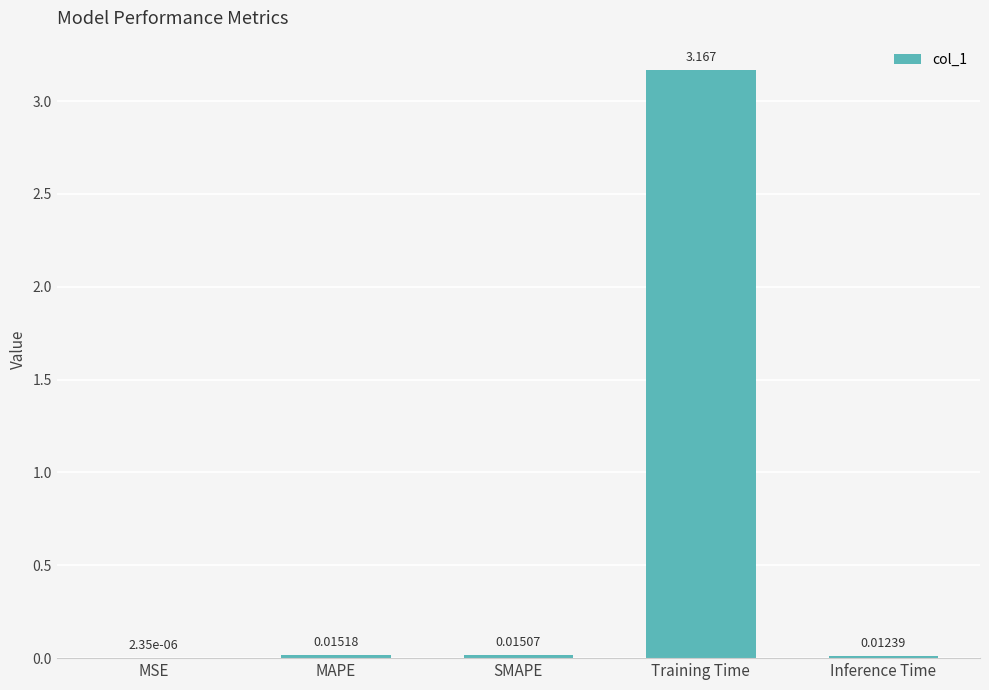

Between MSE and Training Time, which is larger?

Training Time